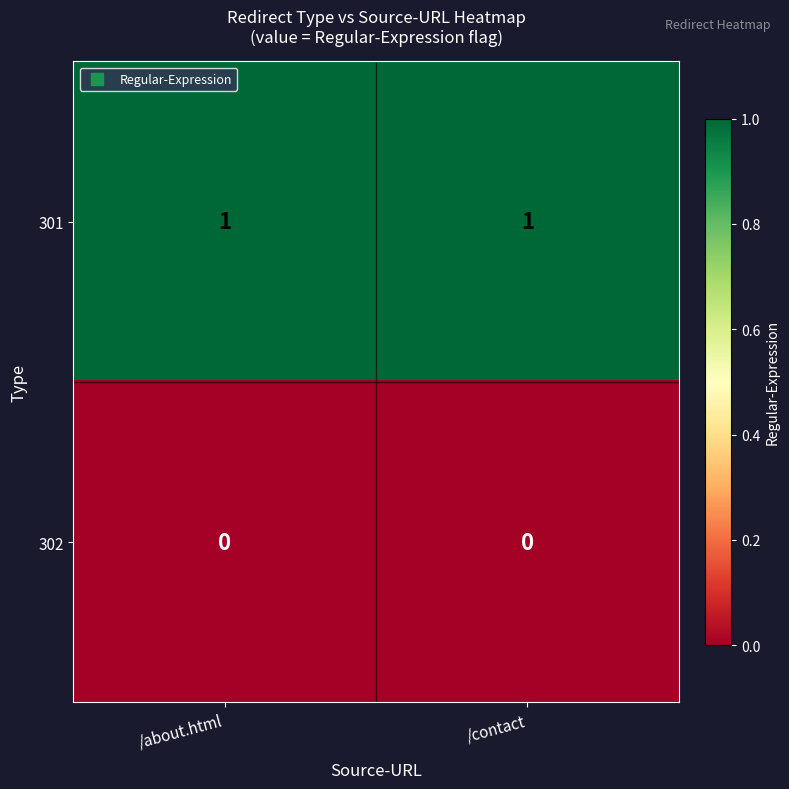

How many series are shown in this chart?

2